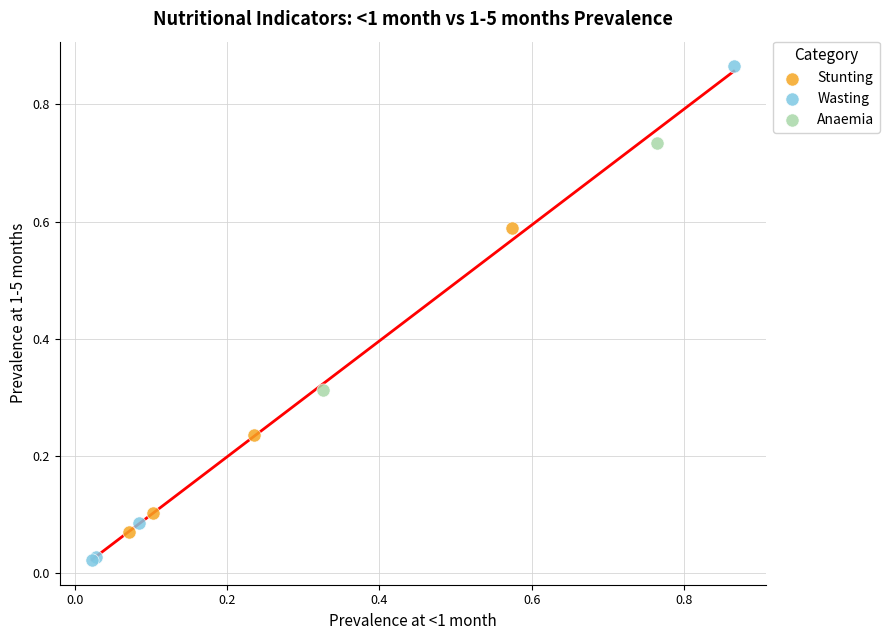

Which series reaches the maximum Y coordinate?

Wasting